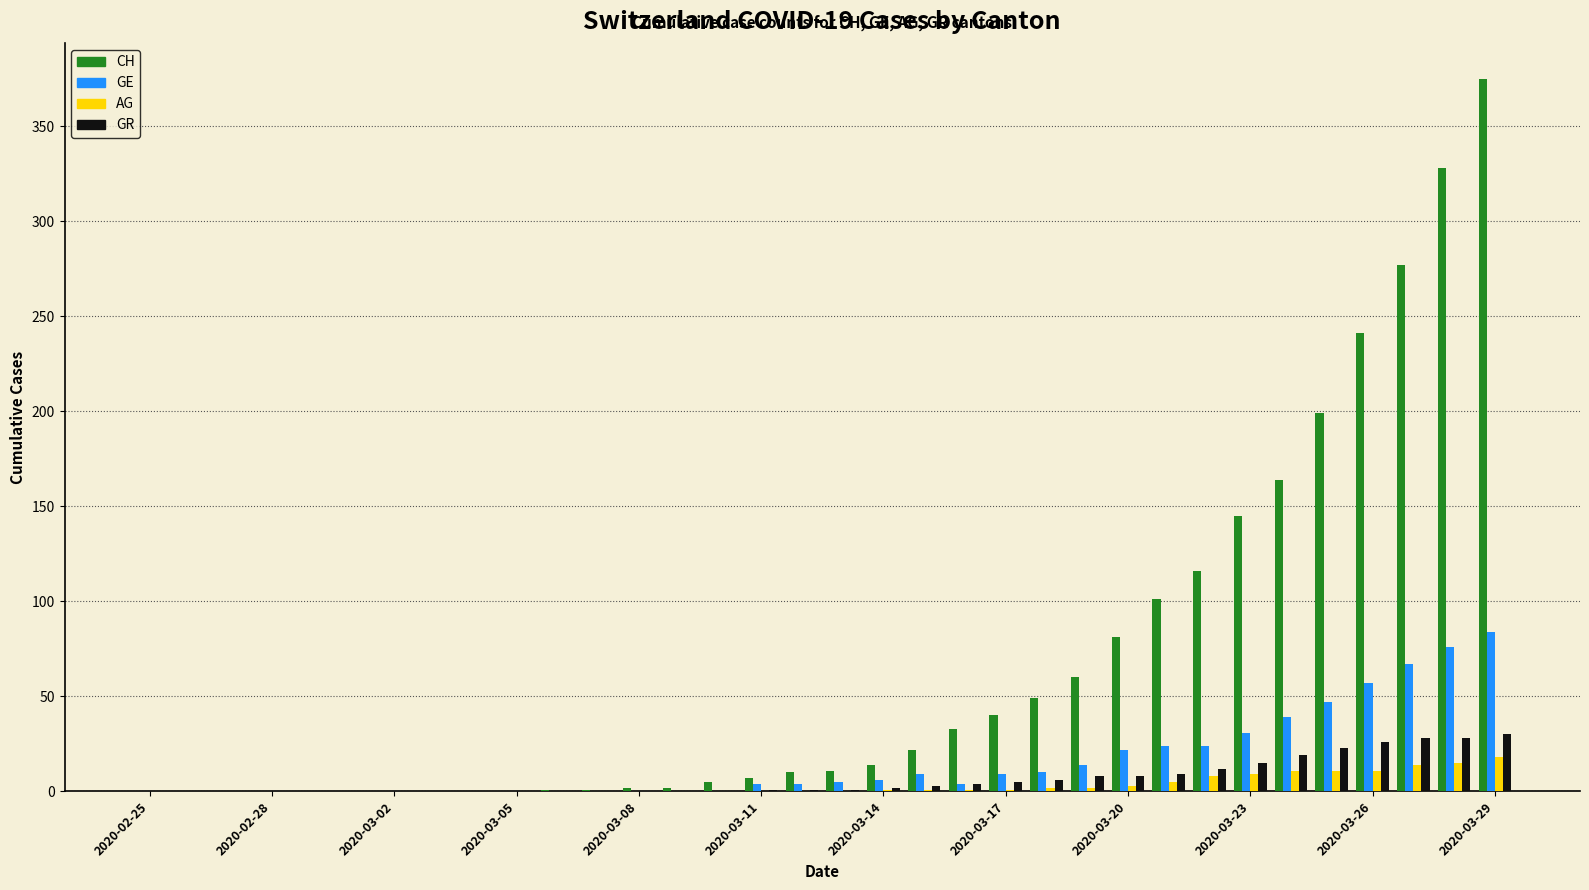

How many groups of bars are there?

34